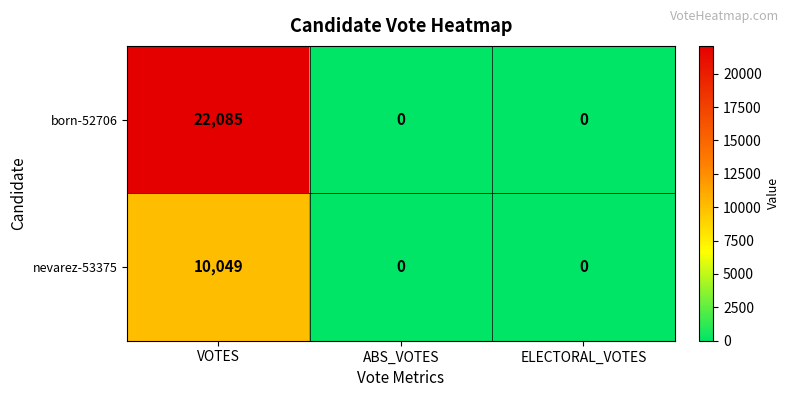

True or false: born-52706 has a value of 13559 at VOTES.

False